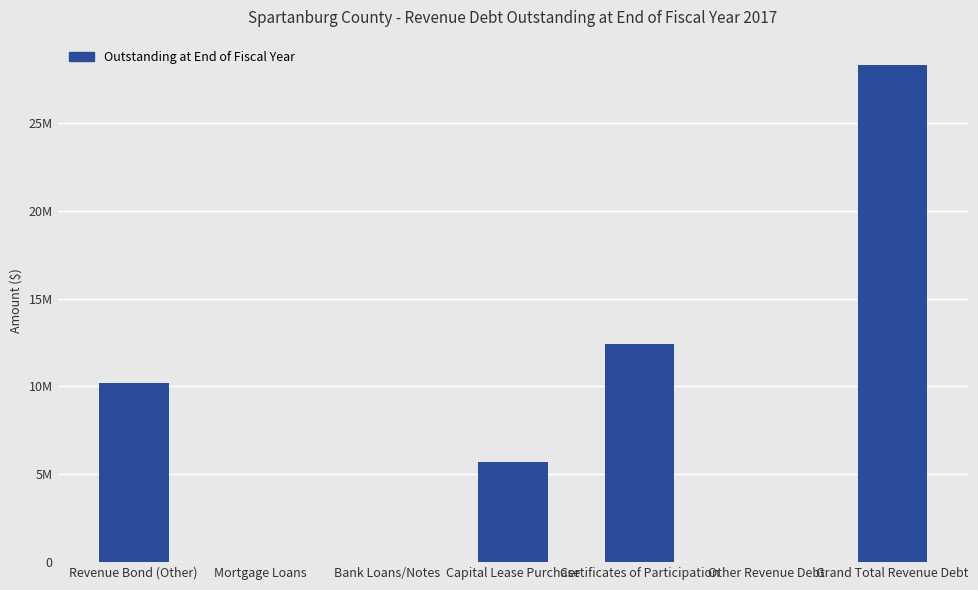

What is the sum of the values at Certificates of Participation and Bank Loans/Notes?

12390000